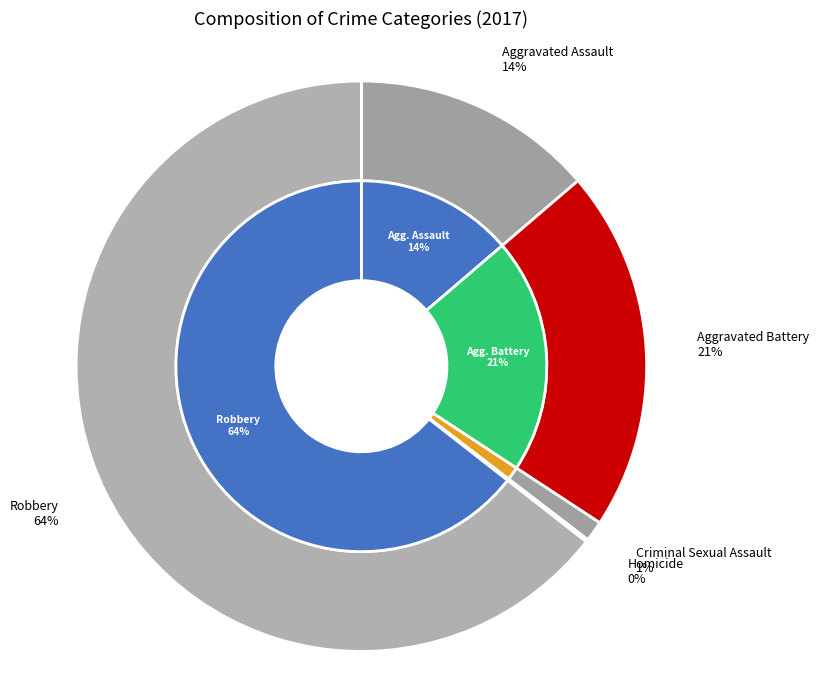

Between Robbery and Homicide, which is larger?

Robbery